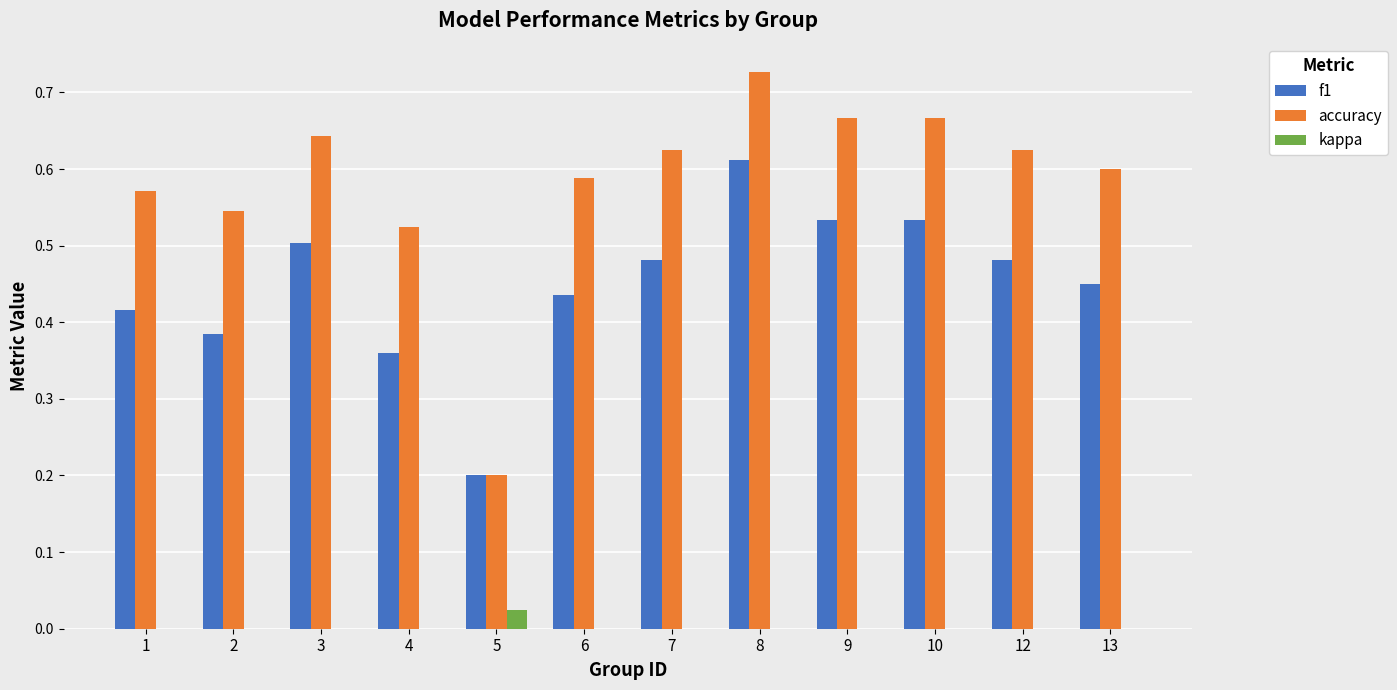

The value of kappa at 8 is 0.0. True or false?

True